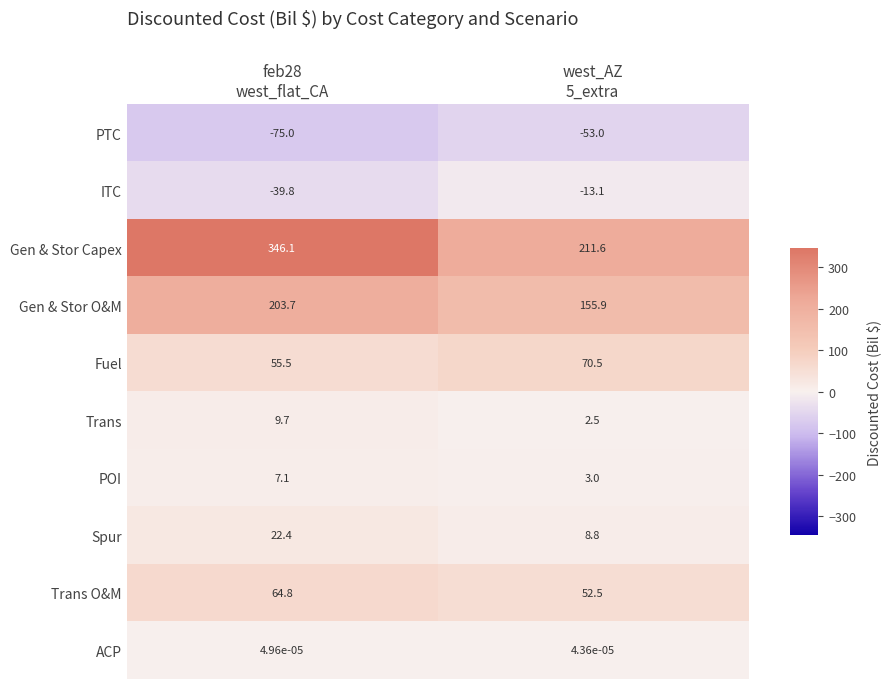

Which series has the largest range (max minus min)?

Gen & Stor Capex